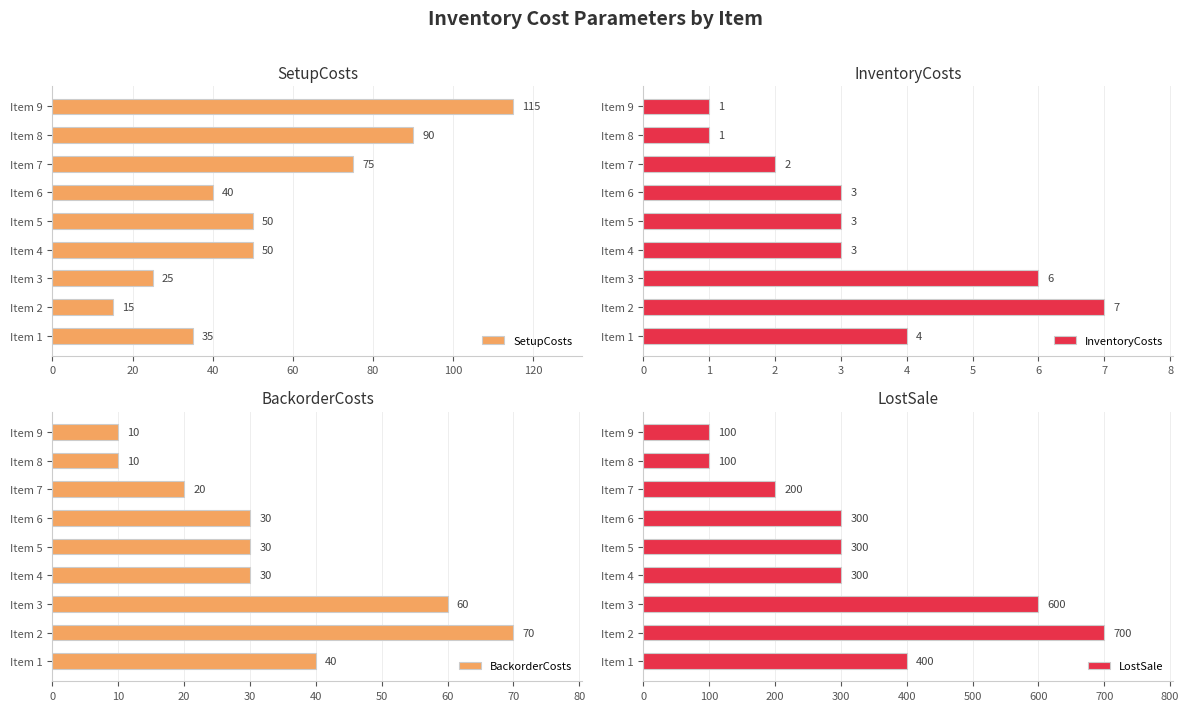

What is the lowest value of the SetupCosts series?

15